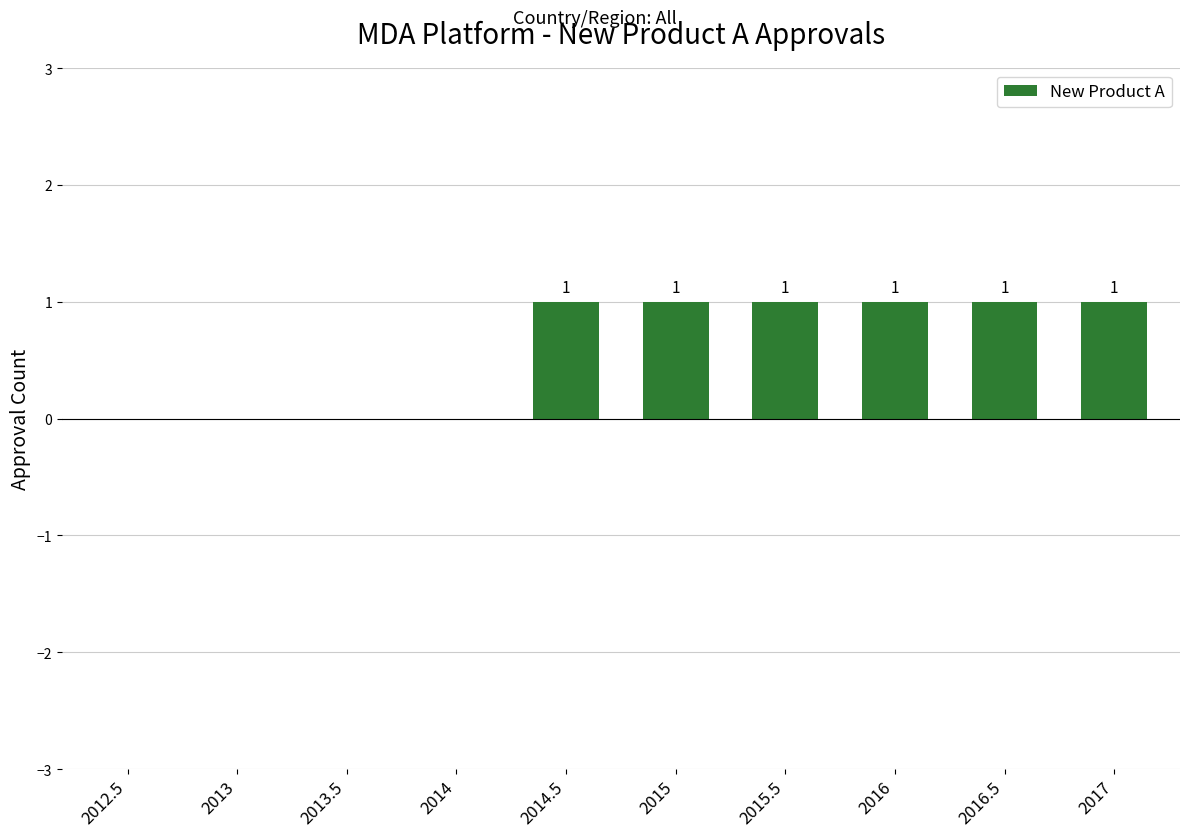

Reading right to left, extract all data points from this chart.

2017=1	2016.5=1	2016=1	2015.5=1	2015=1	2014.5=1	2014=0	2013.5=0	2013=0	2012.5=0